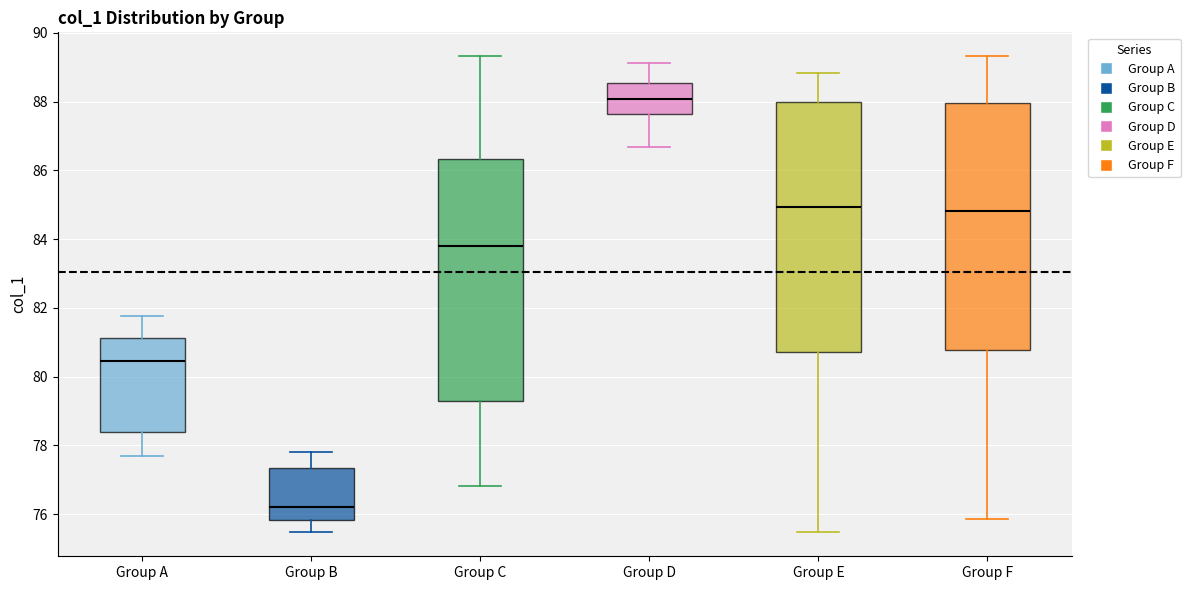

Reading left to right, transcribe this box plot: for each box, give where its median line is, the range the box spans, and where its two whiskers end, as read against the y-axis. The values are not printed on the chart, so give them approximately, as read against the axis.

Group A: median 80.4, box 78.4 to 81.2, whiskers 77.6 to 81.8
Group B: median 76.2, box 75.8 to 77.4, whiskers 75.4 to 77.8
Group C: median 83.8, box 79.2 to 86.4, whiskers 76.8 to 89.4
Group D: median 88.0, box 87.6 to 88.6, whiskers 86.6 to 89.2
Group E: median 85.0, box 80.8 to 88.0, whiskers 75.4 to 88.8
Group F: median 84.8, box 80.8 to 88.0, whiskers 75.8 to 89.4